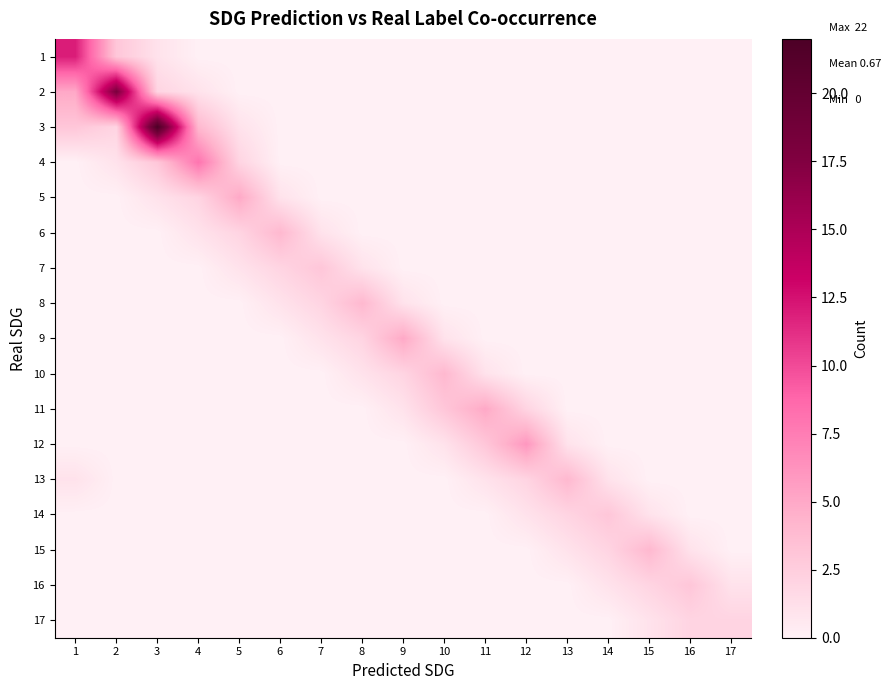

At which category is the sum across all series the highest?

3